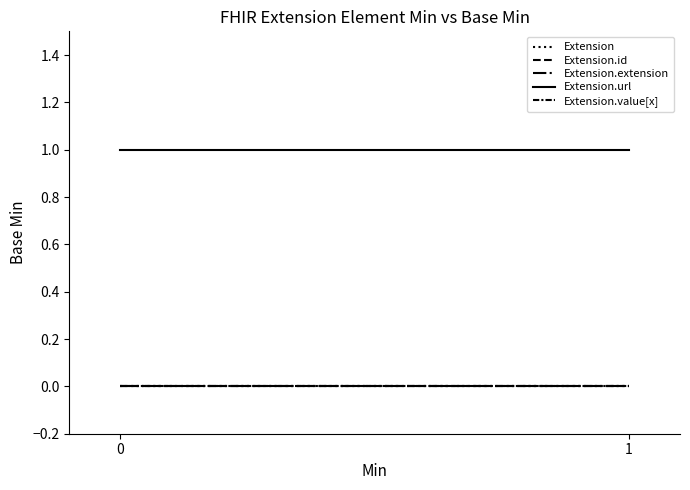

Rank the series by their maximum value, from lowest to highest.

Extension, Extension.id, Extension.extension, Extension.value[x], Extension.url